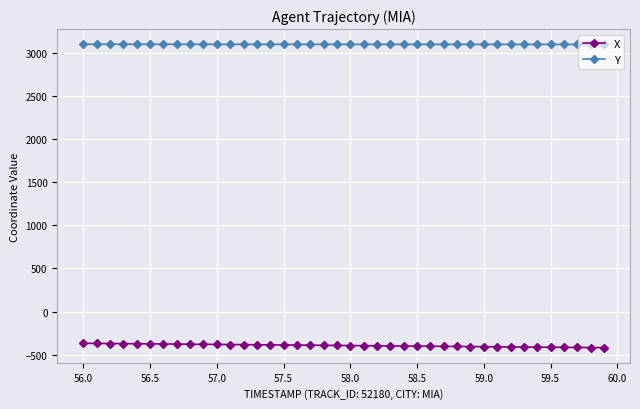

Which series has the largest total across all categories?

Y